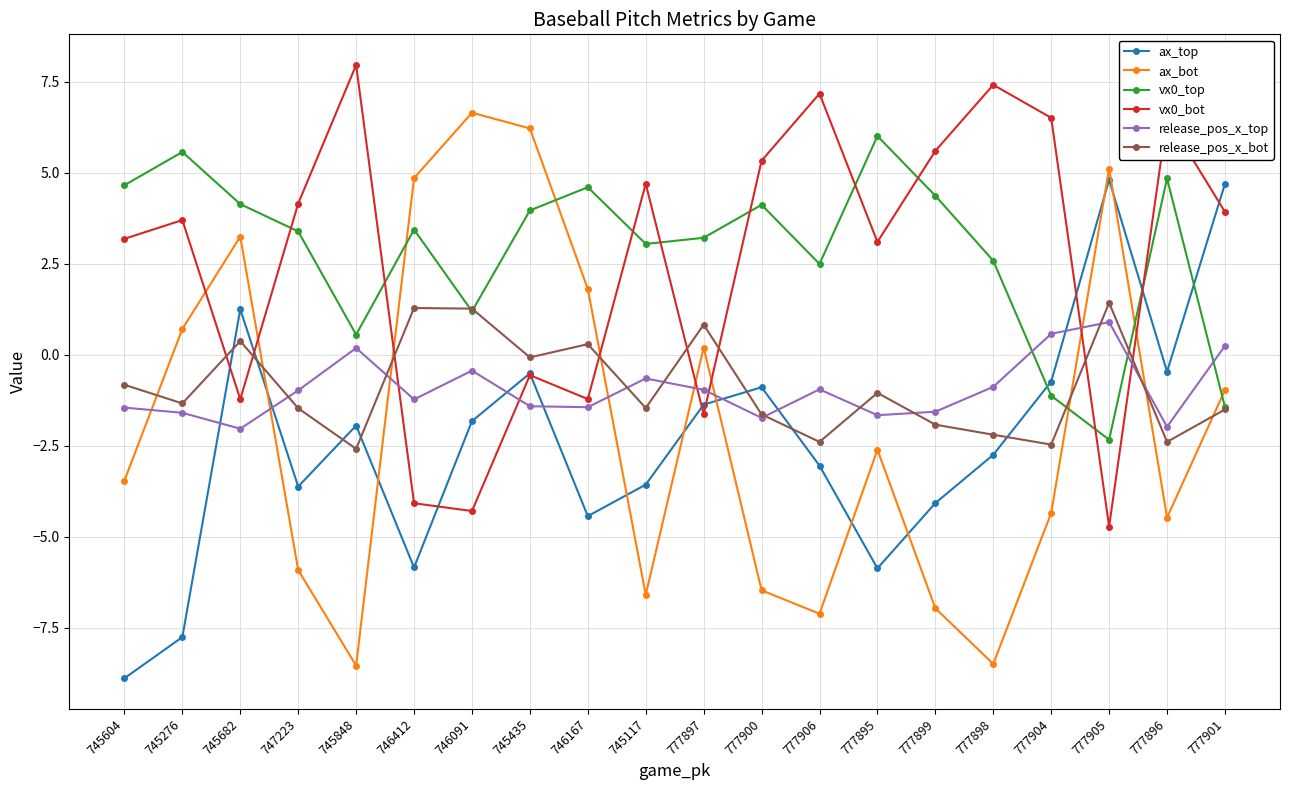

At which label is ax_bot closest to 0?

777897